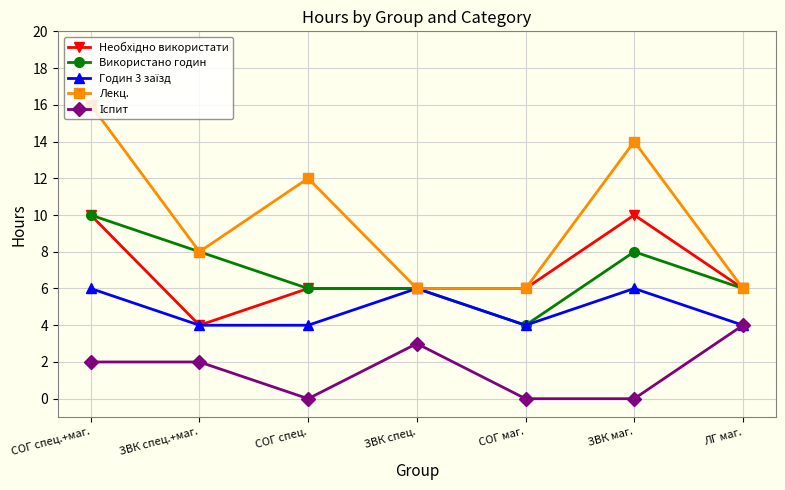

Between СОГ спец. and СОГ маг., which series saw the biggest shift?

Лекц.